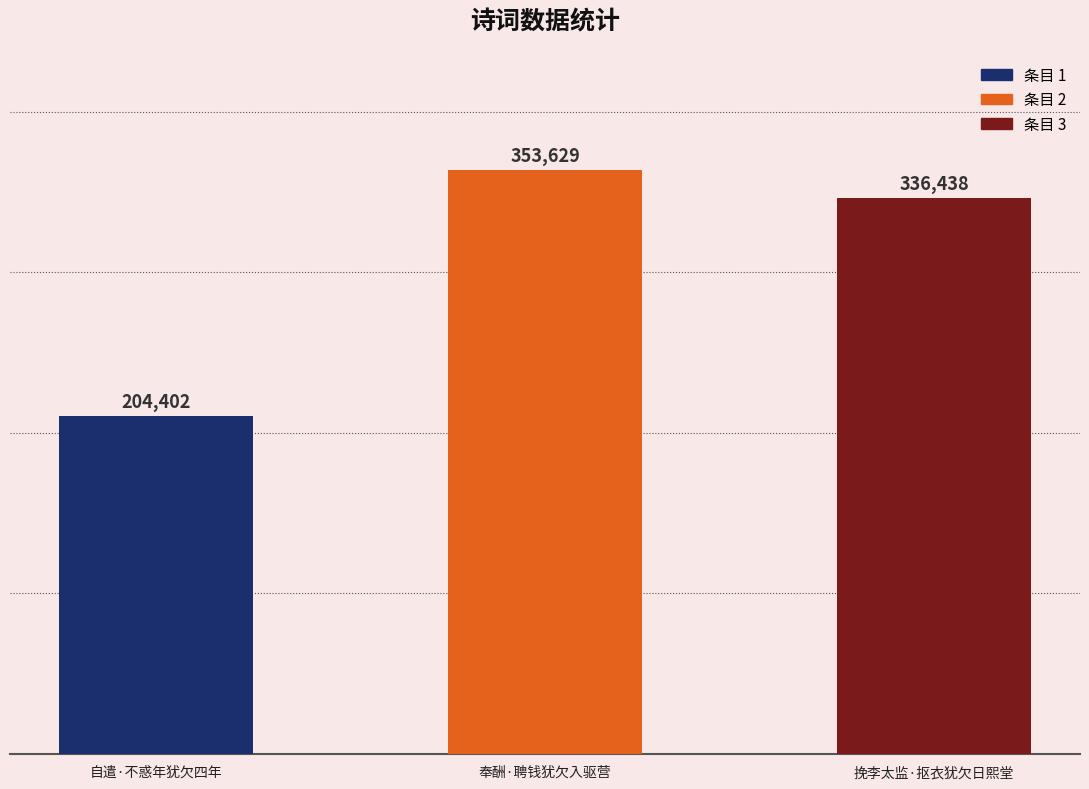

Rank the categories by value from lowest to highest.

自遣·不惑年犹欠四年, 挽李太监·抠衣犹欠日熙堂, 奉酬·聘钱犹欠入驱营